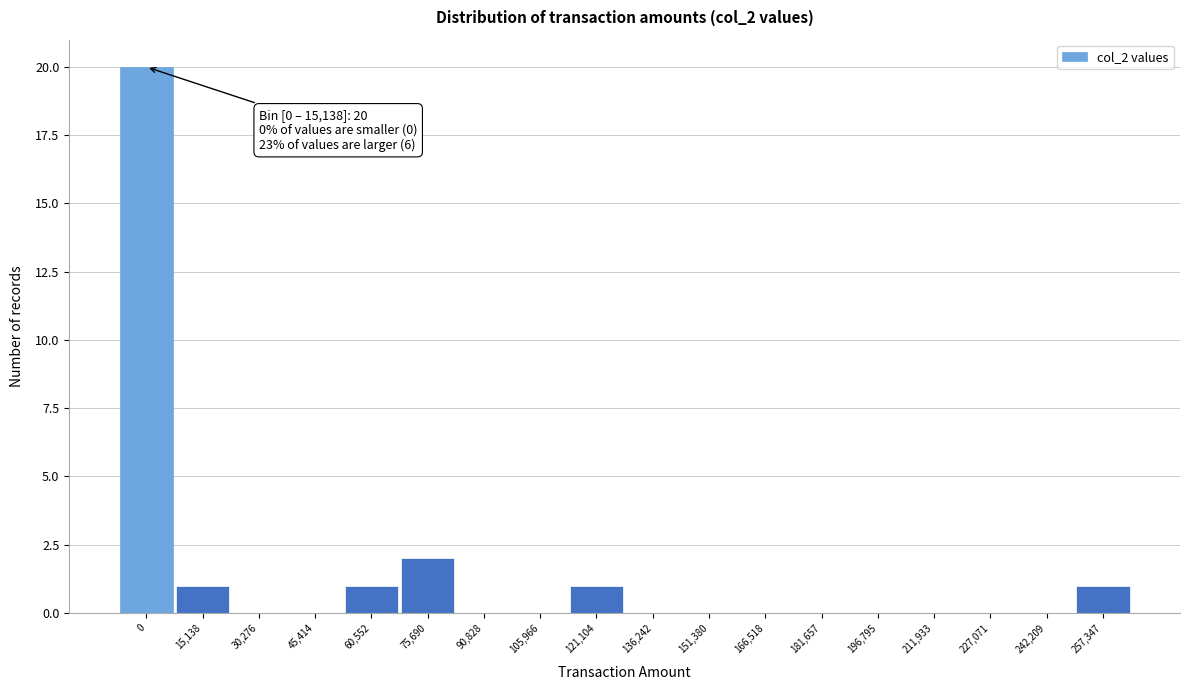

Reading left to right, extract all data points from this chart.

0=20	15,138=1	30,276=0	45,414=0	60,552=1	75,690=2	90,828=0	105,966=0	121,104=1	136,242=0	151,380=0	166,518=0	181,657=0	196,795=0	211,933=0	227,071=0	242,209=0	257,347=1